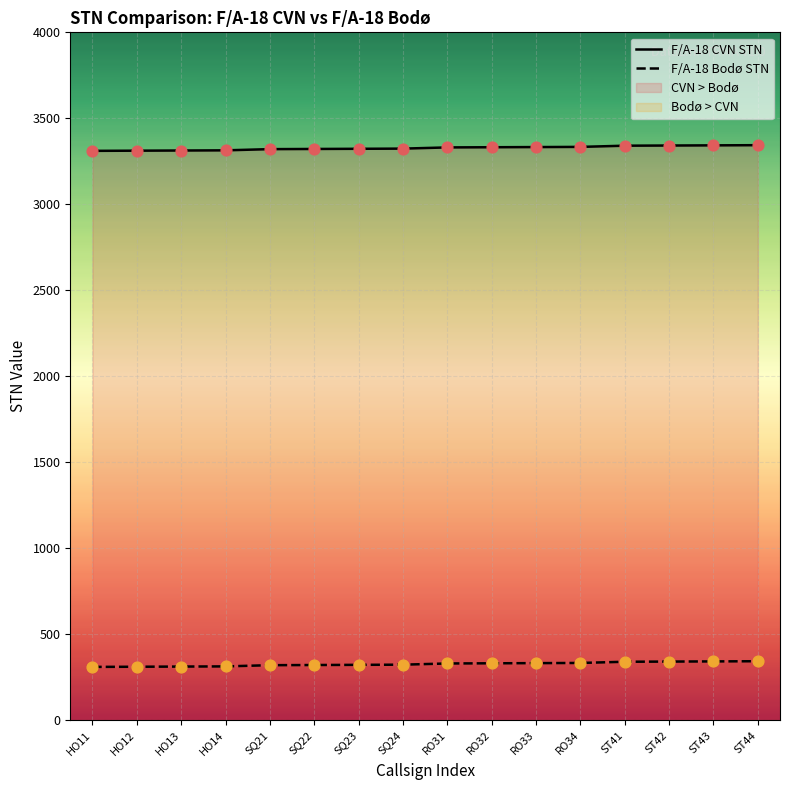

At which category is the sum across all series the highest?

ST44